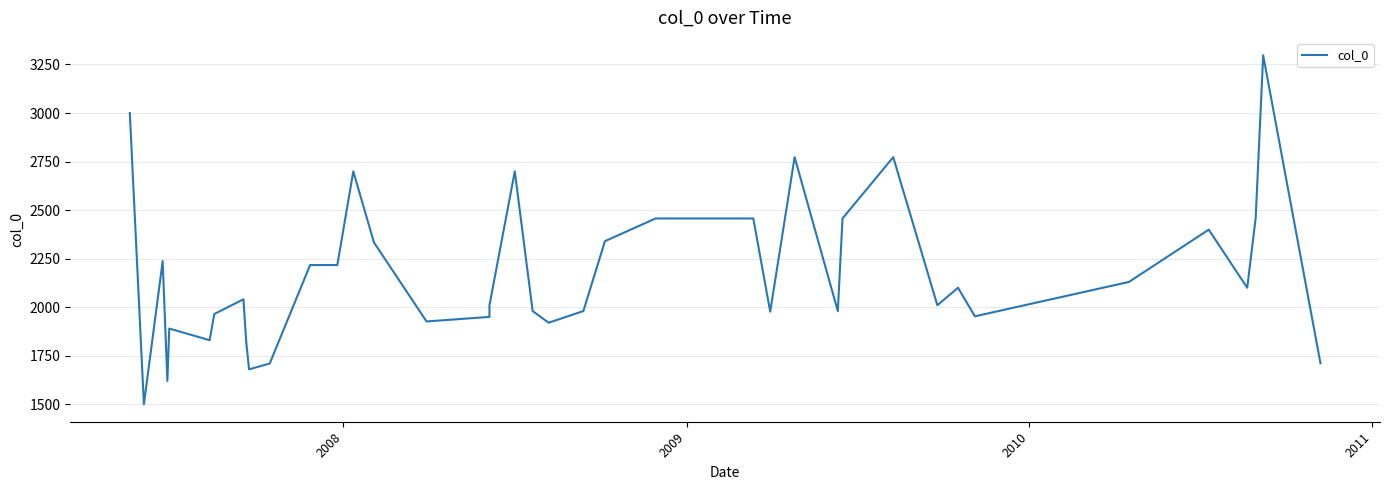

Reading left to right, transcribe all the data shown in this chart.

3000.0	1500.0	2237.4	1620.0	1890.0	1830.0	1965.0	2040.6	1820.4	1680.0	1710.0	2217.0	2217.0	2217.0	2699.4	2333.4	1926.6	1950.0	2010.0	2699.4	1980.0	1920.0	1980.0	2340.0	2457.0	2457.0	1977.0	2772.6	1980.0	2457.0	2772.6	2010.0	2100.0	1953.0	2130.0	2399.4	2100.0	2459.4	3297.0	1711.2